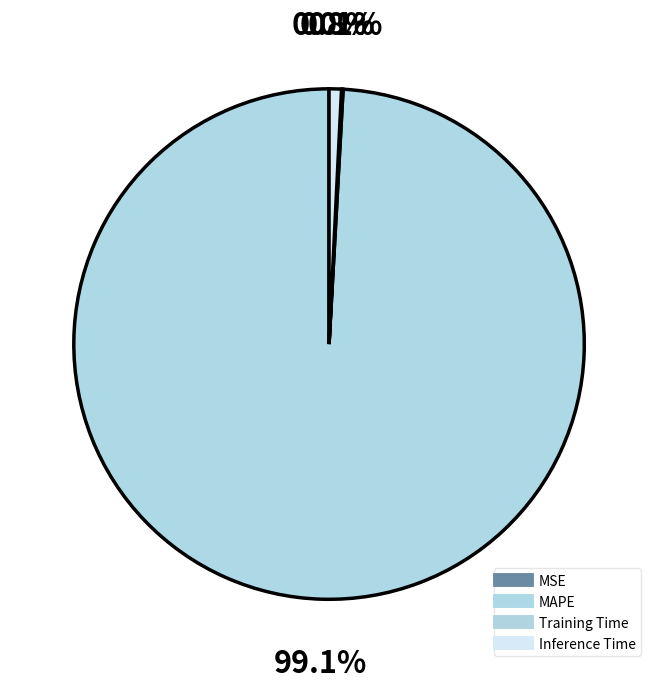

Between MAPE and MSE, which is larger?

MAPE